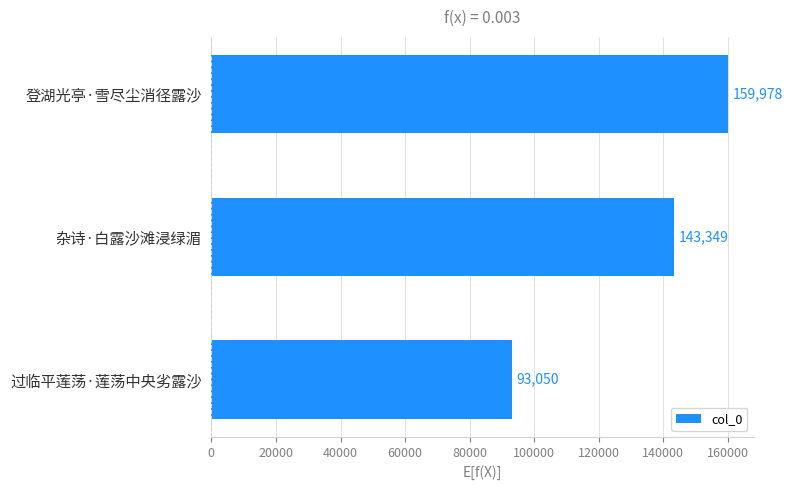

Between 过临平莲荡·莲荡中央劣露沙 and 登湖光亭·雪尽尘消径露沙, which is larger?

登湖光亭·雪尽尘消径露沙